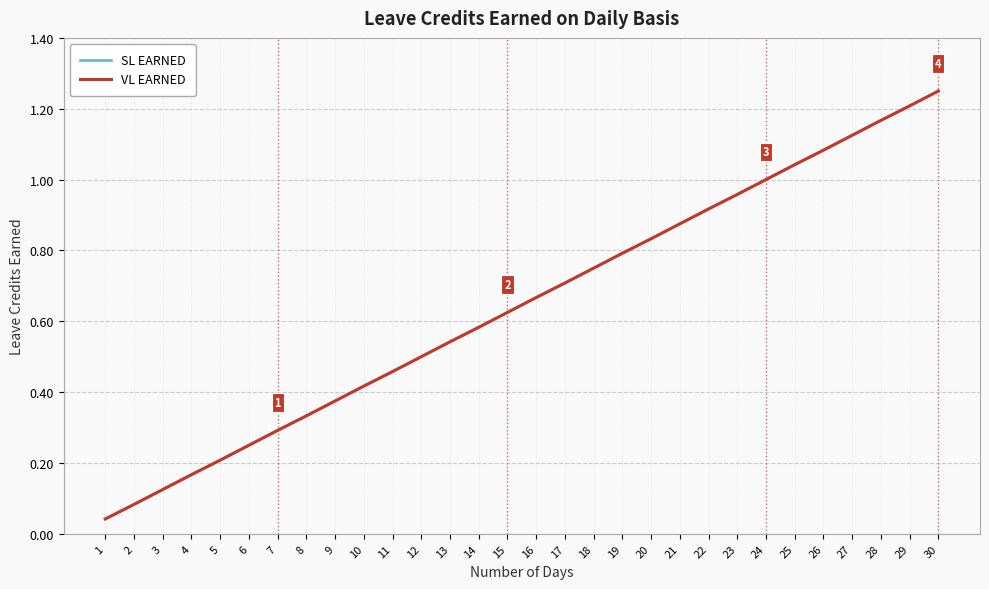

Which series has the largest range (max minus min)?

SL EARNED